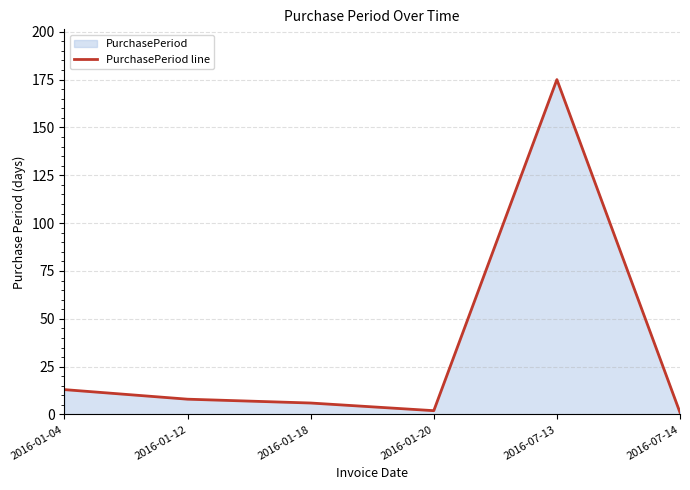

How many values exceed 8?

2